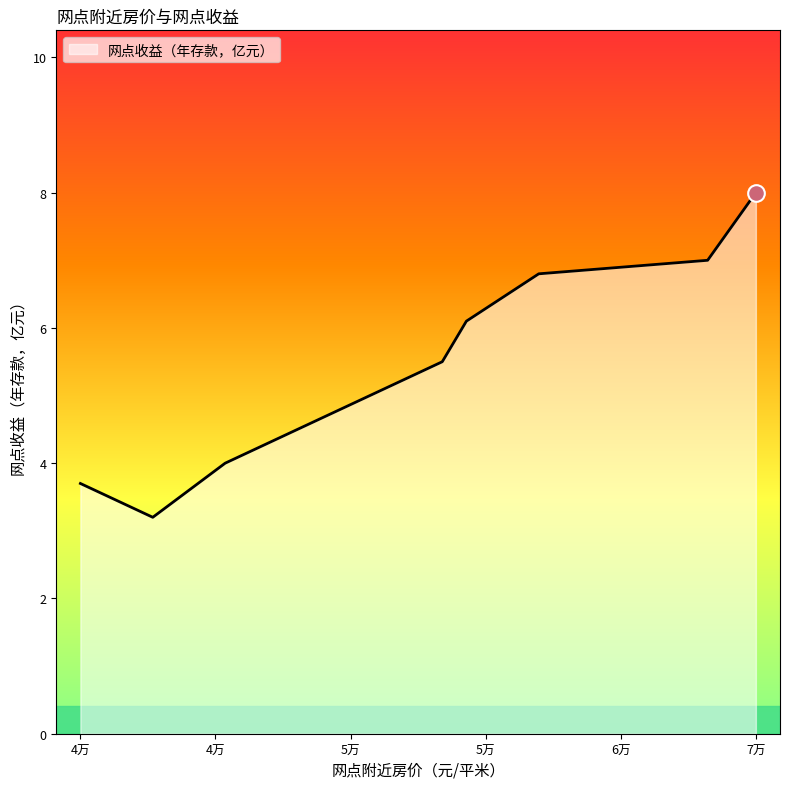

What is the difference between the second highest and minimum values?

3.8